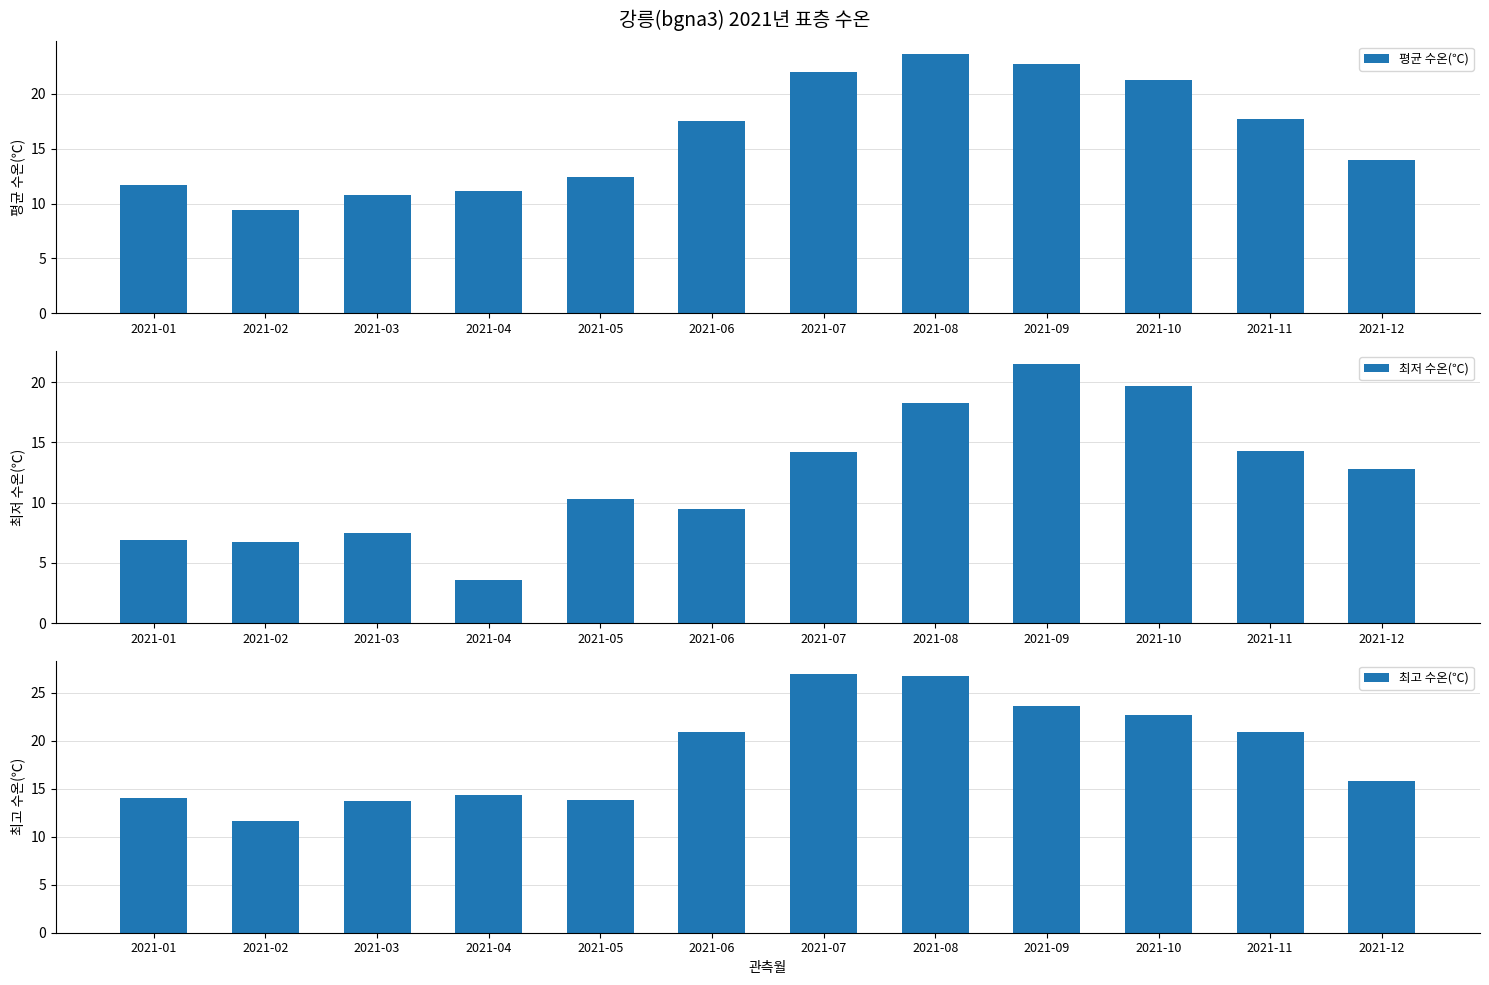

Rank the categories by 평균 수온(℃) value from lowest to highest.

2021-02, 2021-03, 2021-04, 2021-01, 2021-05, 2021-12, 2021-06, 2021-11, 2021-10, 2021-07, 2021-09, 2021-08